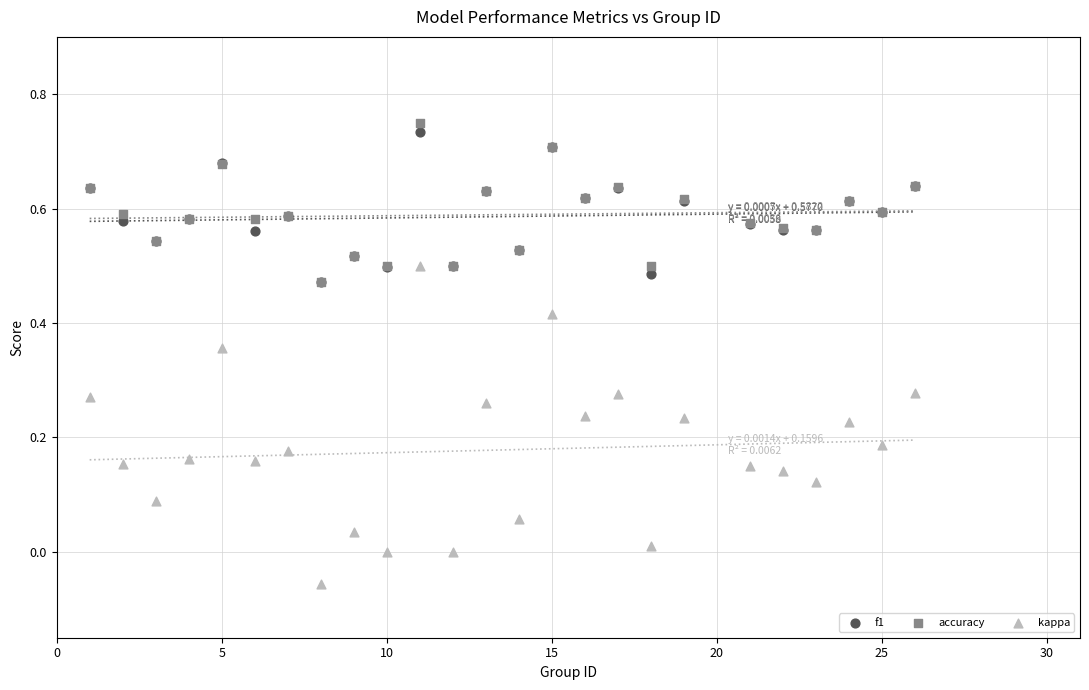

Which series contains the highest Y value?

accuracy